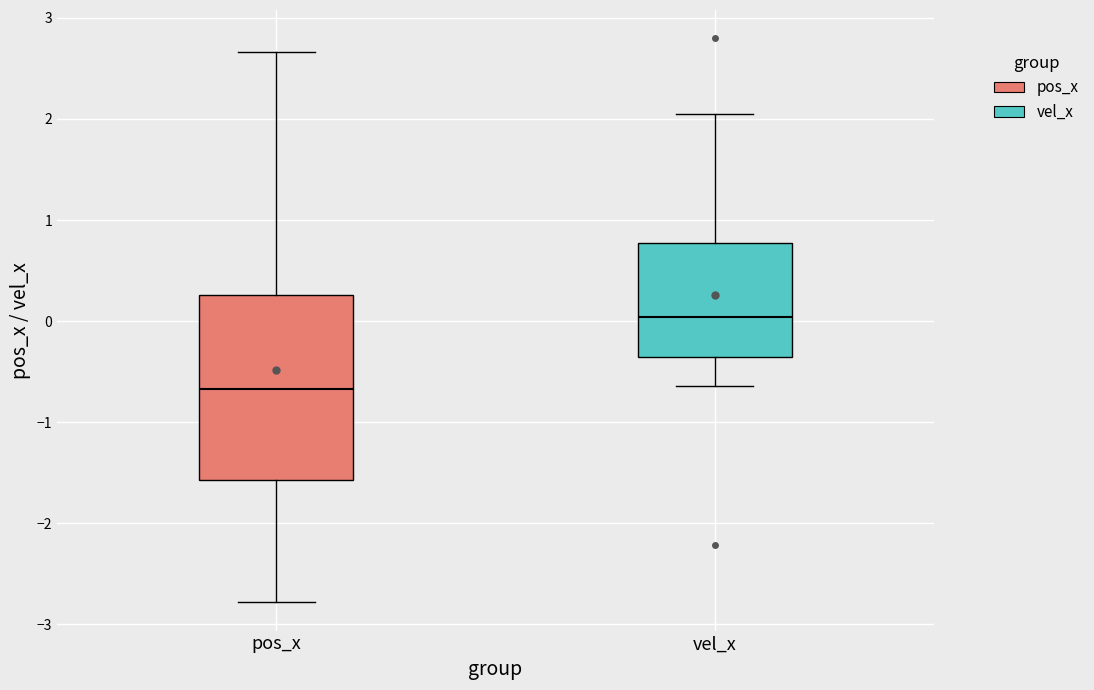

Reading left to right, transcribe this box plot: for each box, give where its median line is, the range the box spans, and where its two whiskers end, as read against the y-axis. The values are not printed on the chart, so give them approximately, as read against the axis.

pos_x: median -0.7, box -1.6 to 0.3, whiskers -2.8 to 2.7
vel_x: median 0.0, box -0.4 to 0.8, whiskers -0.6 to 2.0